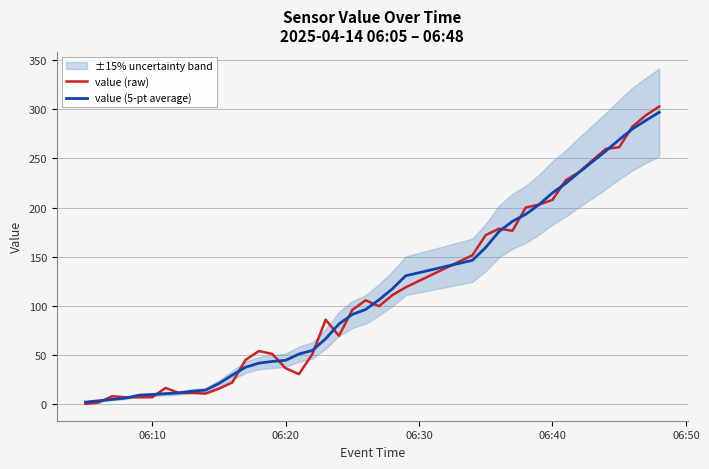

True or false: value (5-pt average) has more than 2 points higher than both neighbors.

False